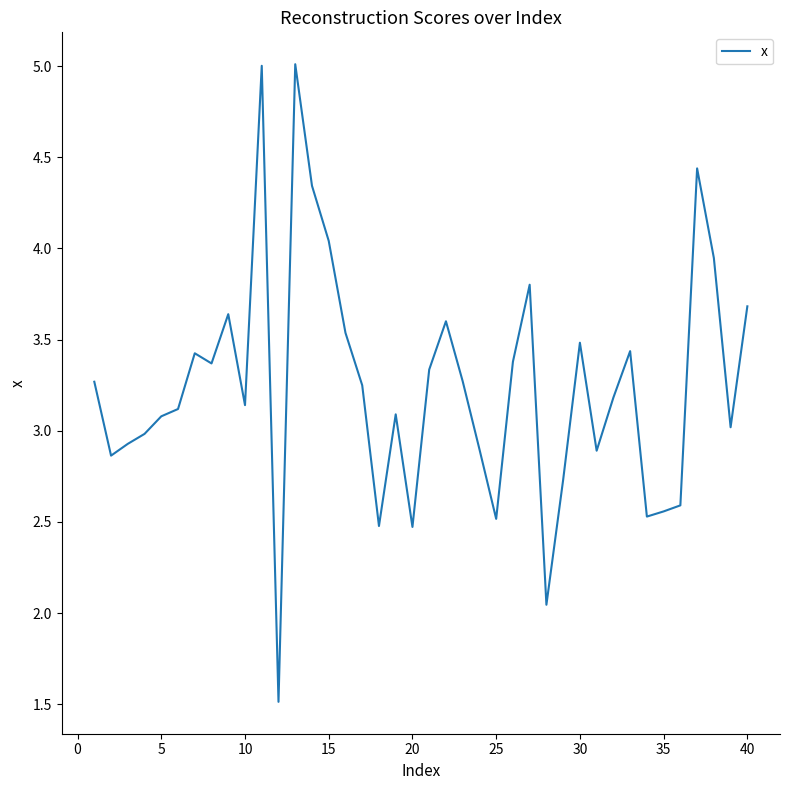

How many lines are shown in the chart?

1